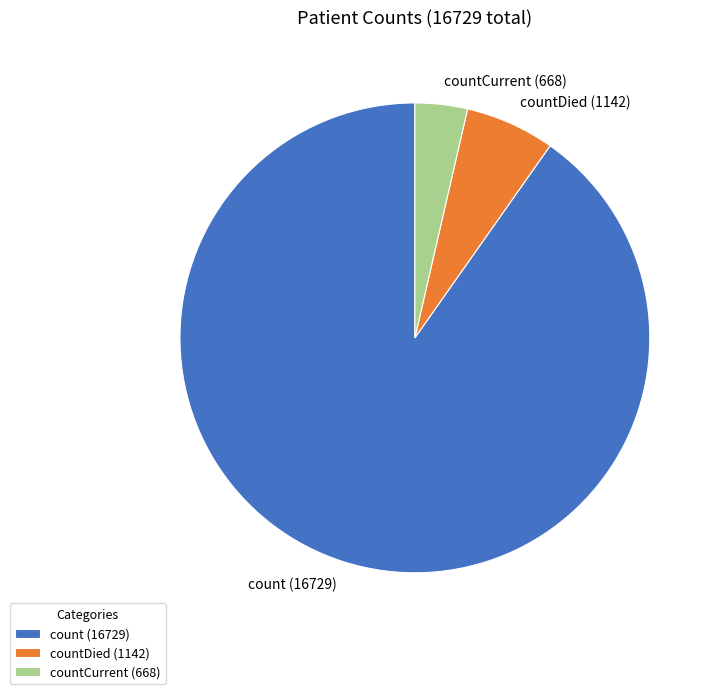

Which has a higher value, countCurrent (668) or countDied (1142)?

countDied (1142)